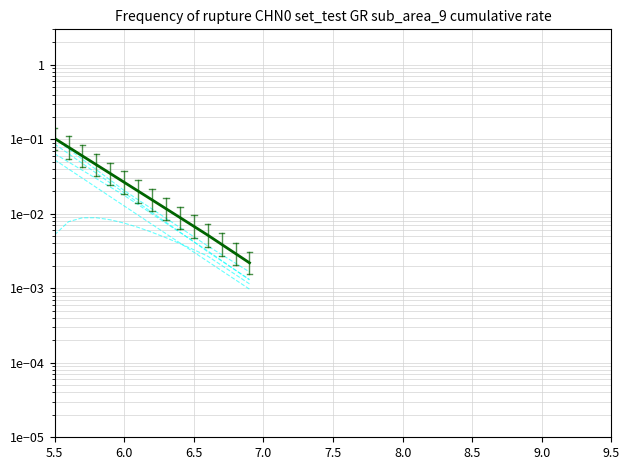

What is the difference between the maximum and minimum values?

0.1